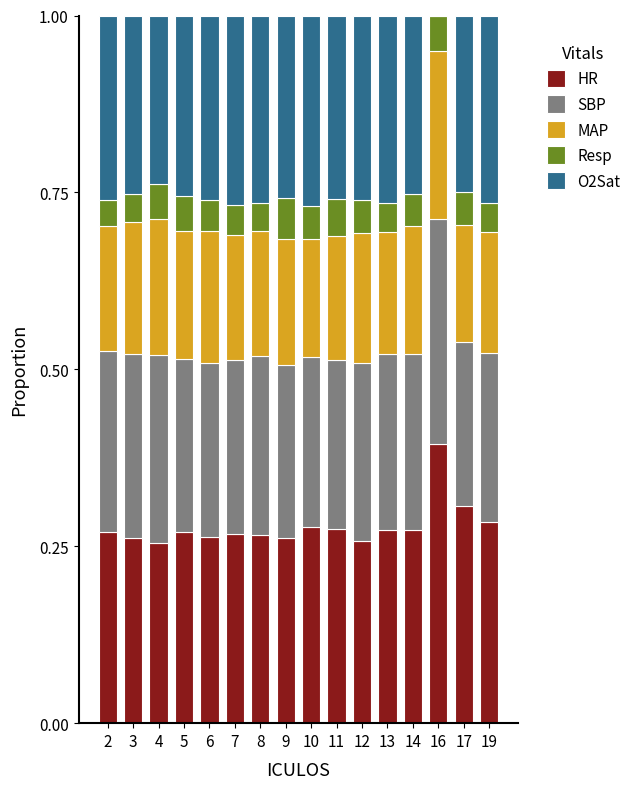

What is the maximum value for HR?

0.4